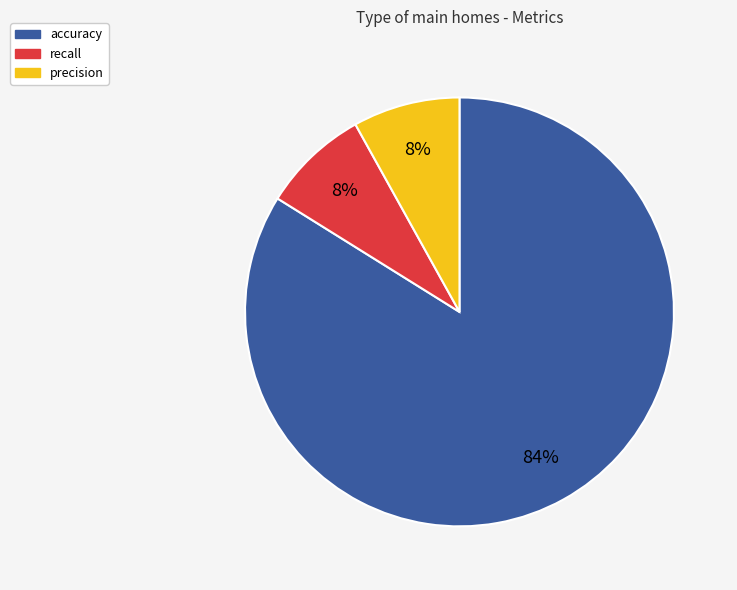

Does precision account for over 50% of the chart?

No